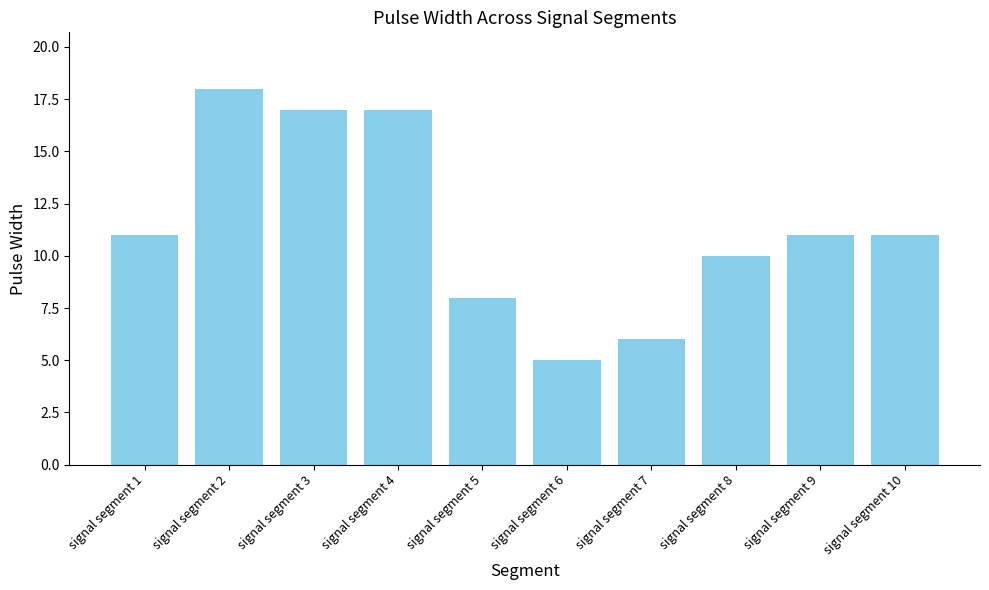

What is the average value?

11